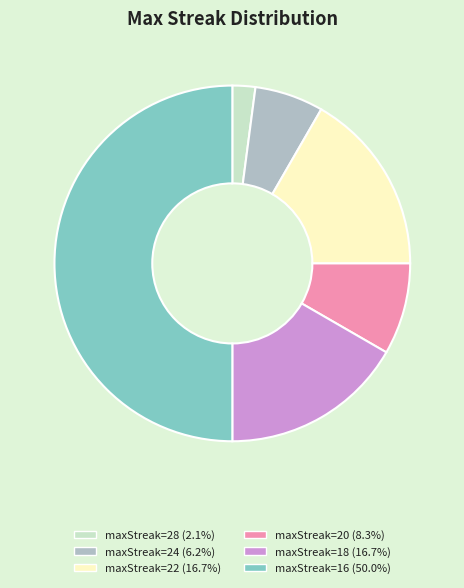

Approximately how many times larger is the value at maxStreak=16 (50.0%) compared to maxStreak=28 (2.1%)?

24.0